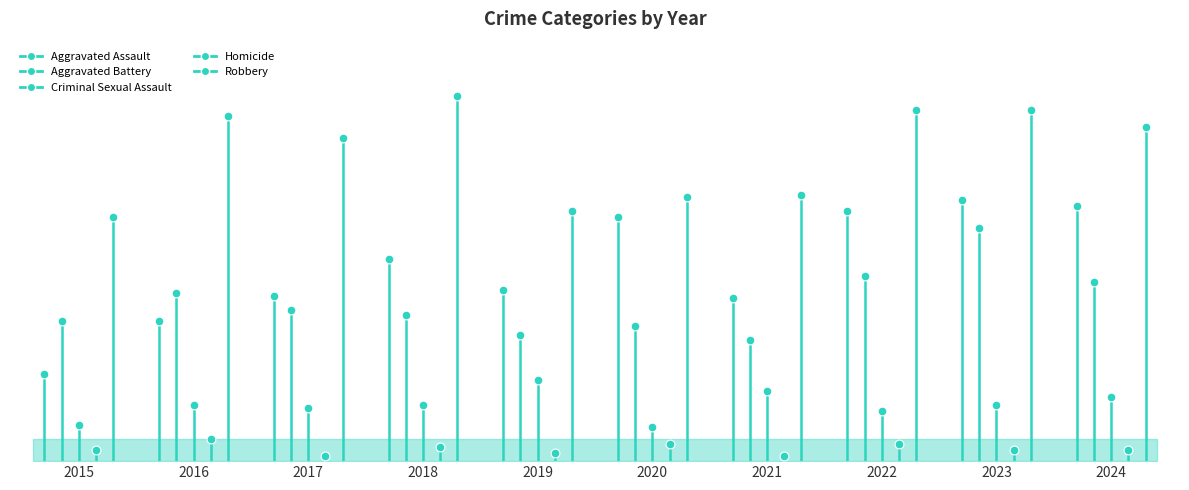

At how many categories does at least one series exceed 86?

1